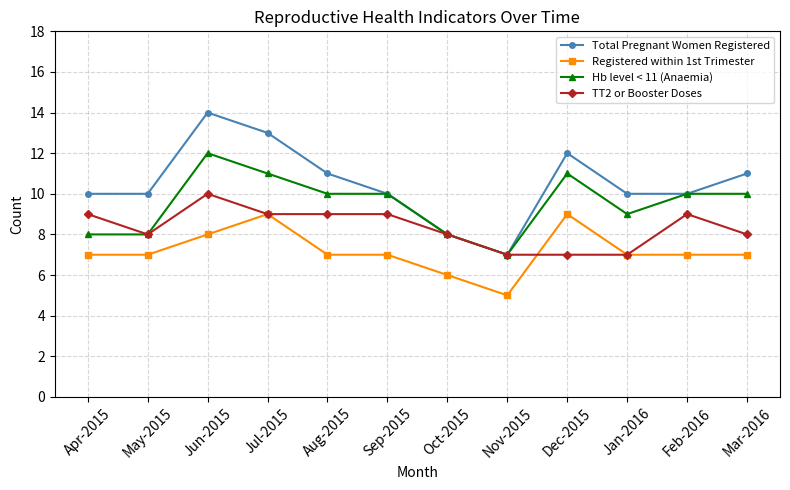

What is the sum of all Registered within 1st Trimester values?

86